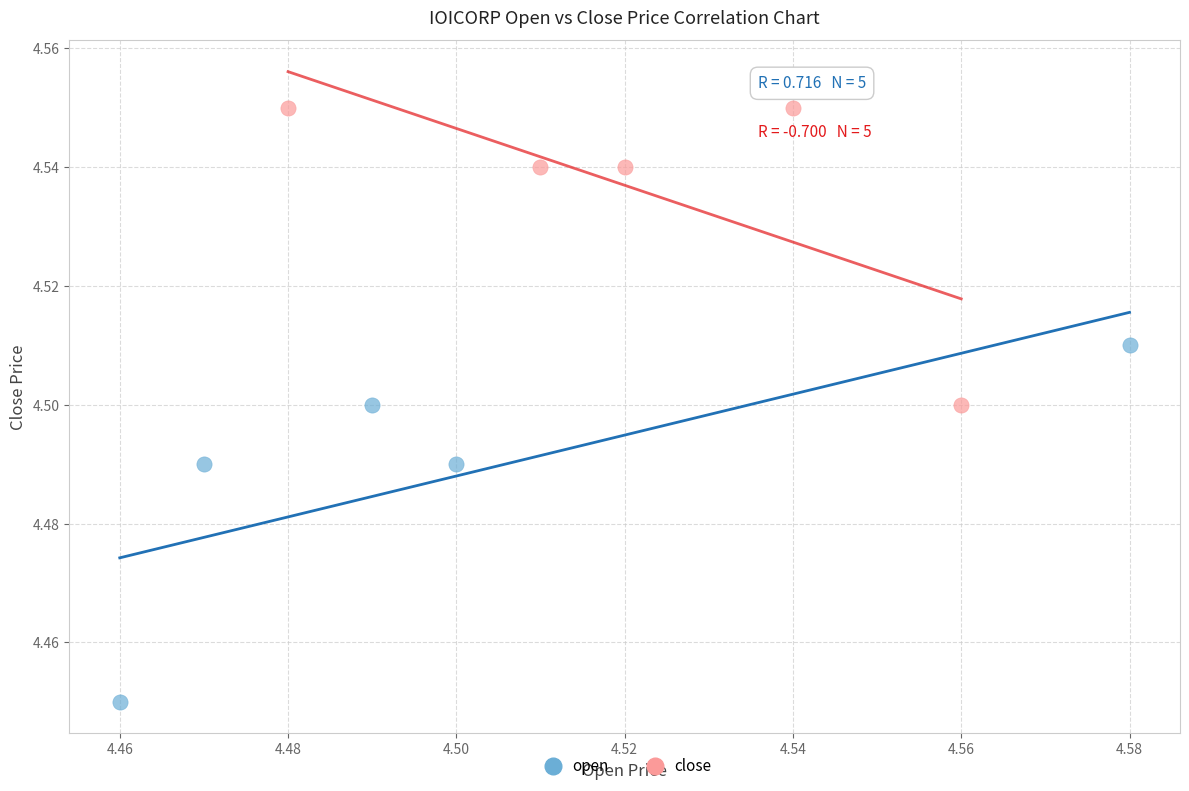

Which series has the widest spread of Y values?

open